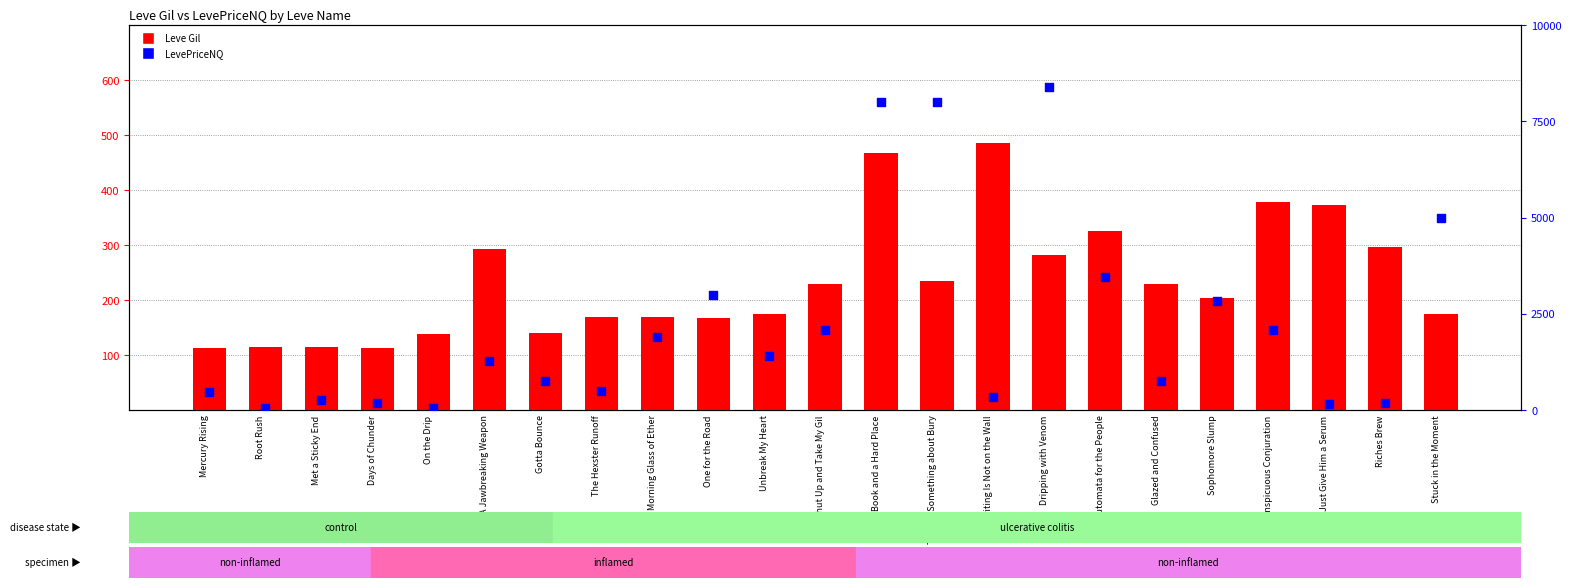

Which series has the widest spread of Y values?

LevePriceNQ